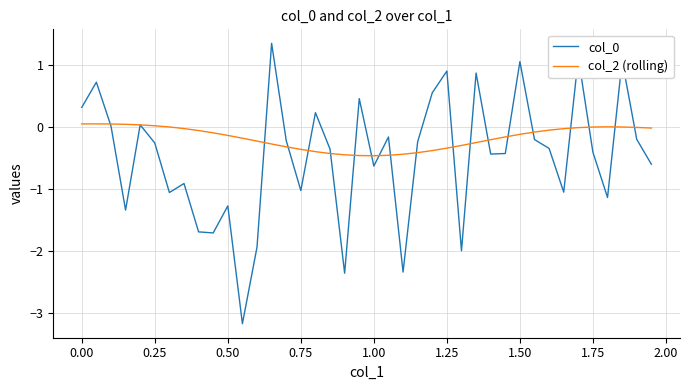

How many lines are shown in the chart?

2